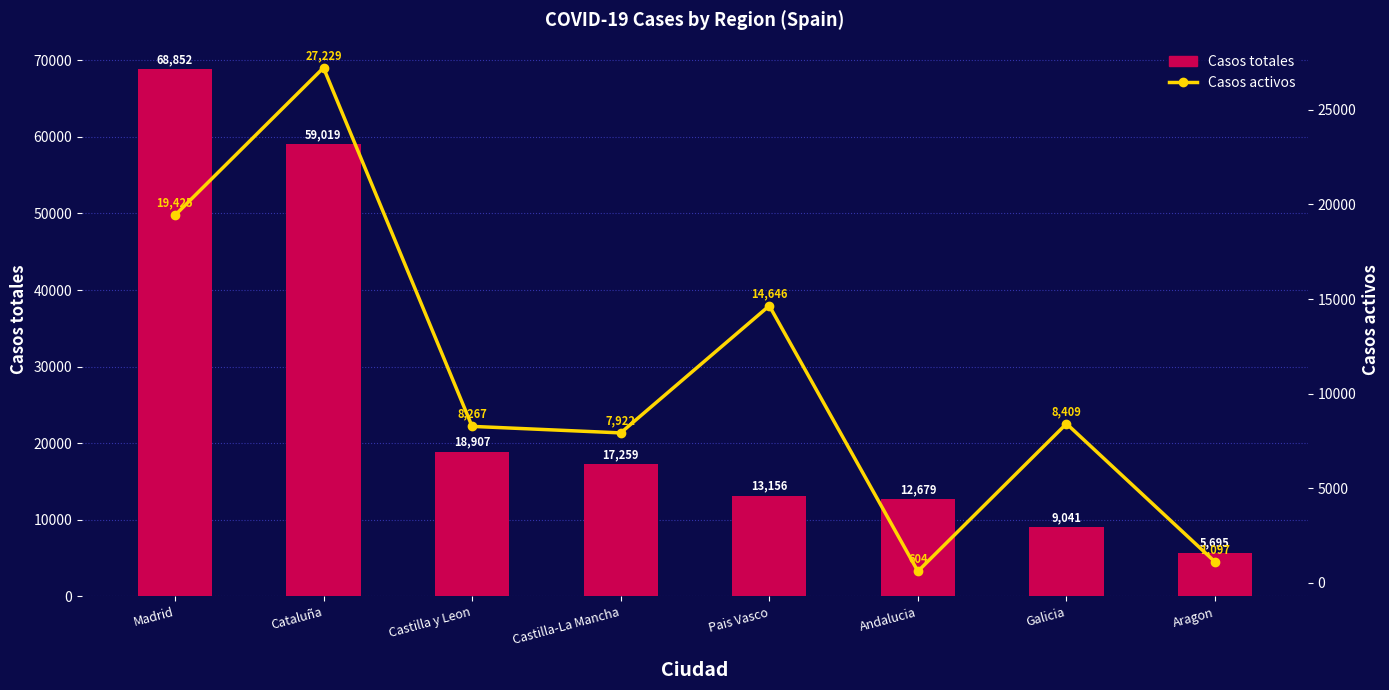

How many values in the Casos totales series exceed 17259?

3